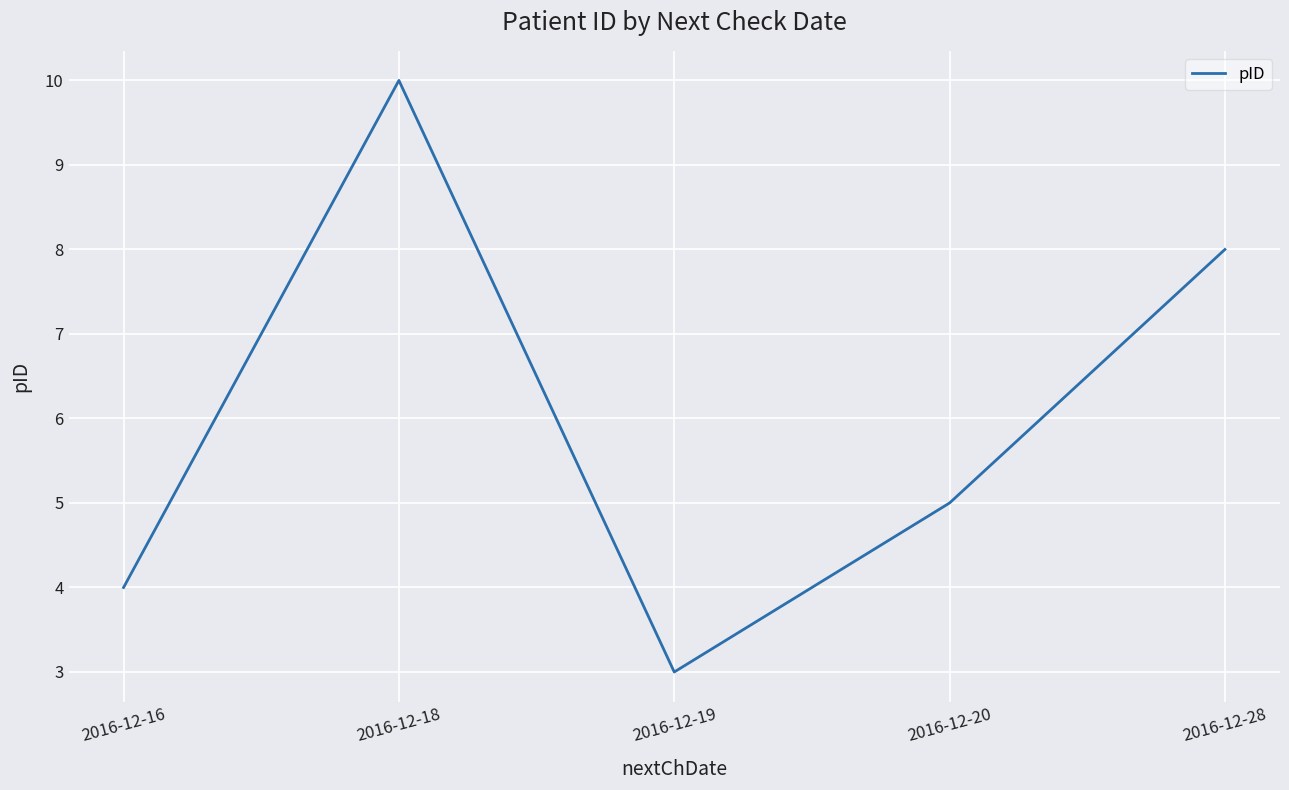

Where is the data nearest to the value 6?

2016-12-20